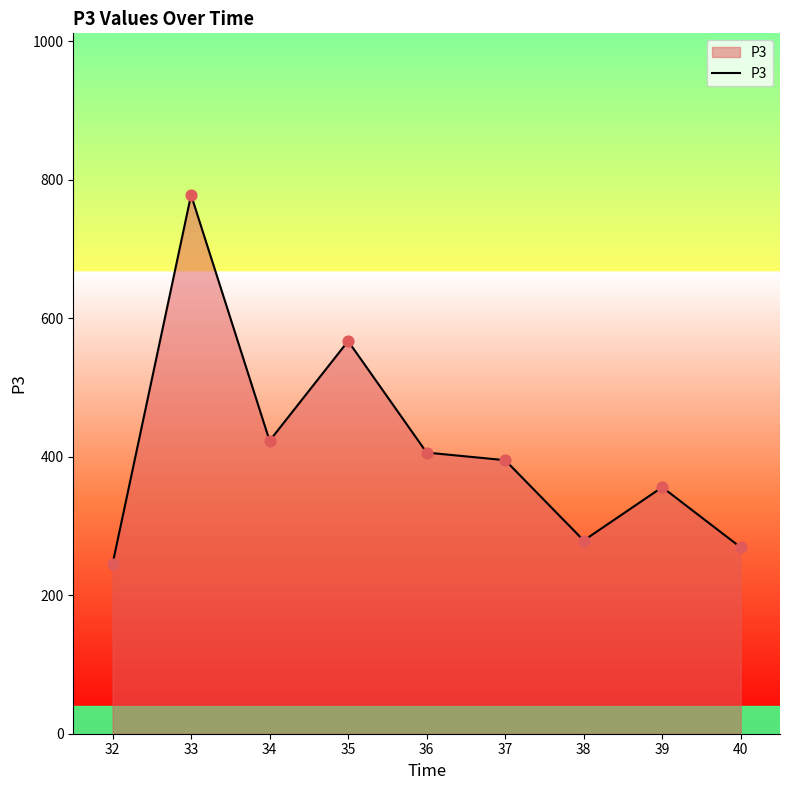

What is the change in value from 32 to 39?

+111